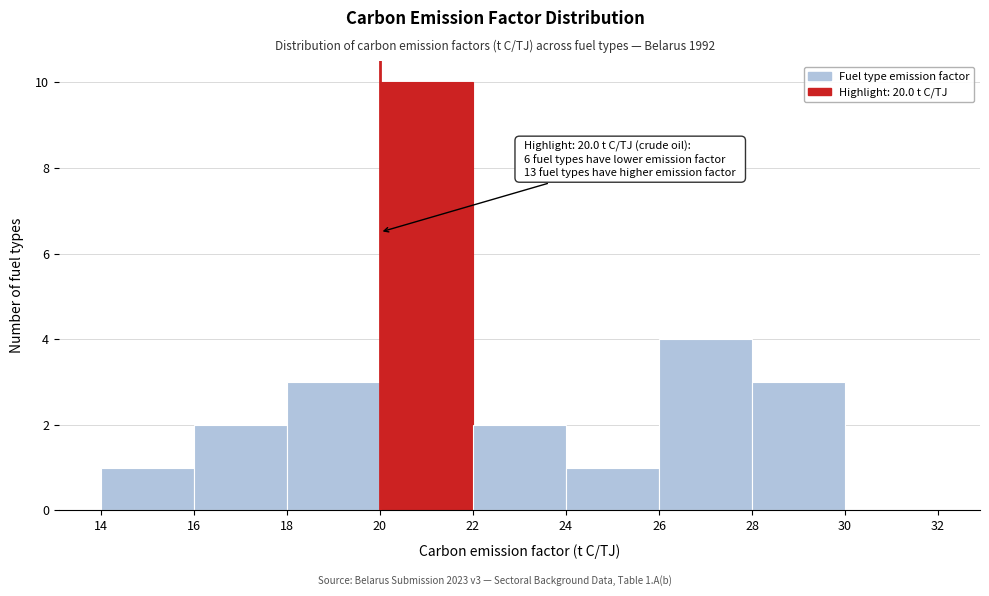

Which range on the x-axis has the tallest bar?

20 to 22